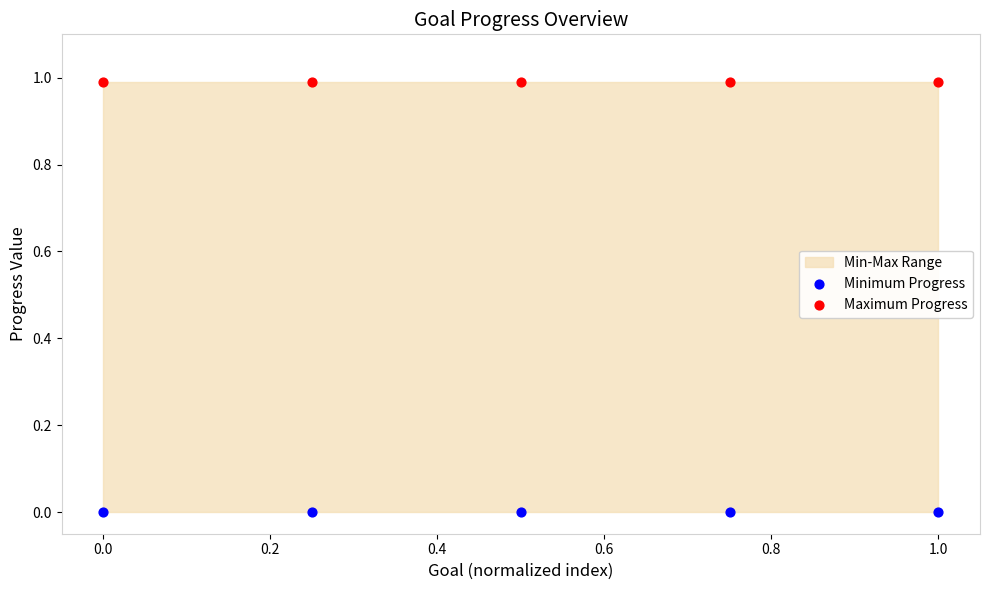

Across all data points, what is the average X value?

0.5